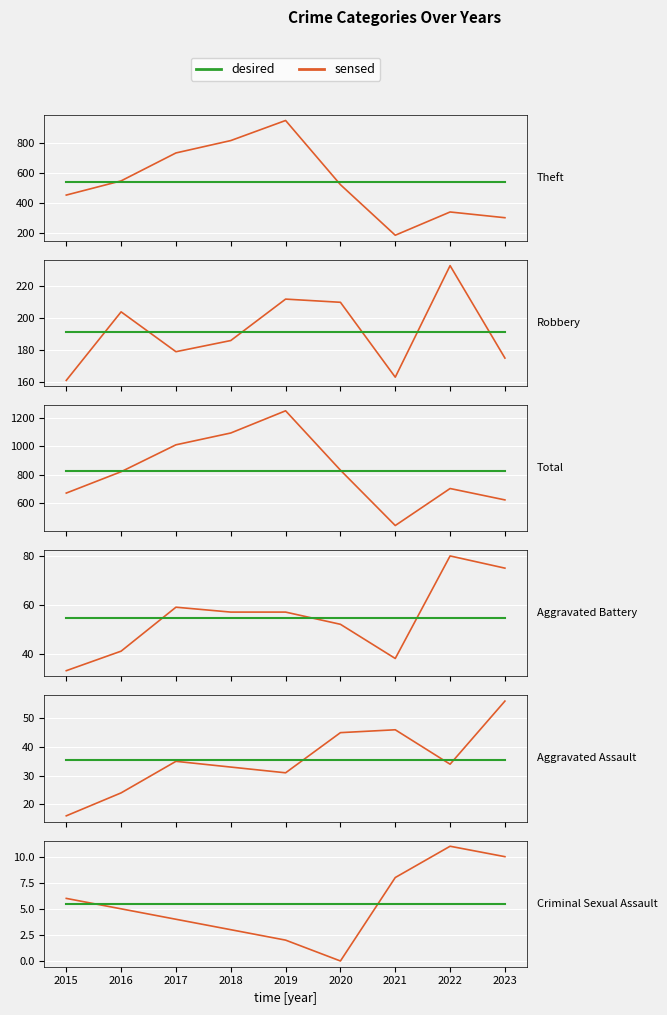

At 2017, list the series in order from smallest to largest.

sensed, desired